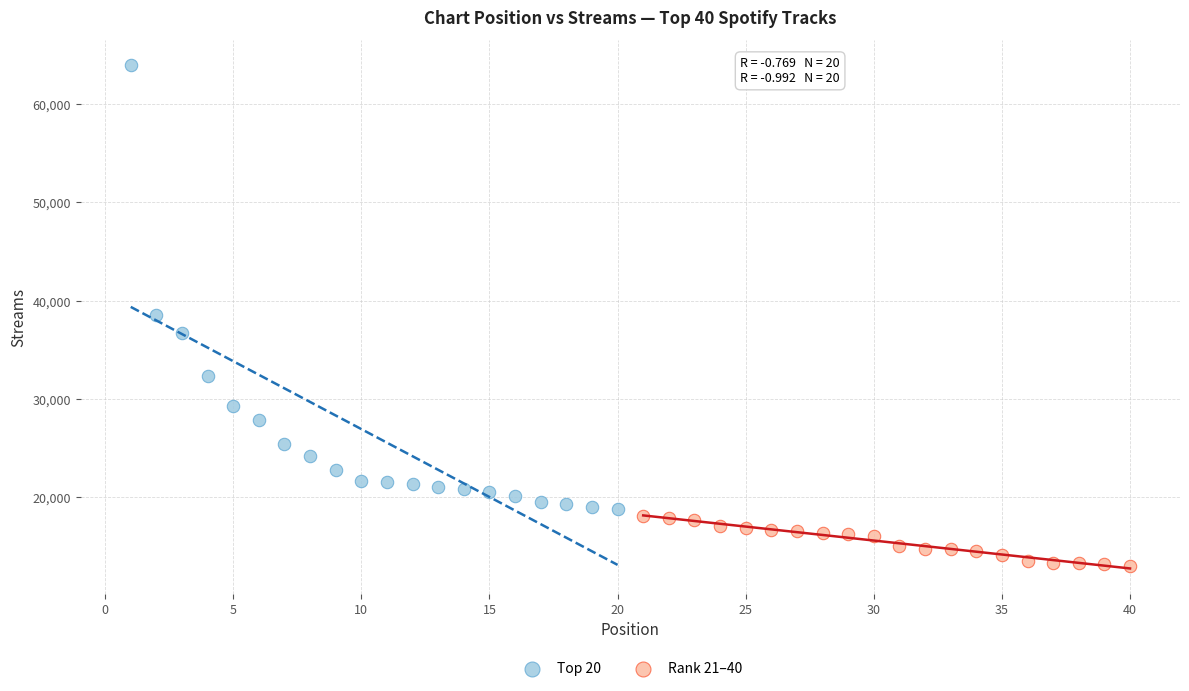

Which series contains the lowest Y value?

Rank 21–40